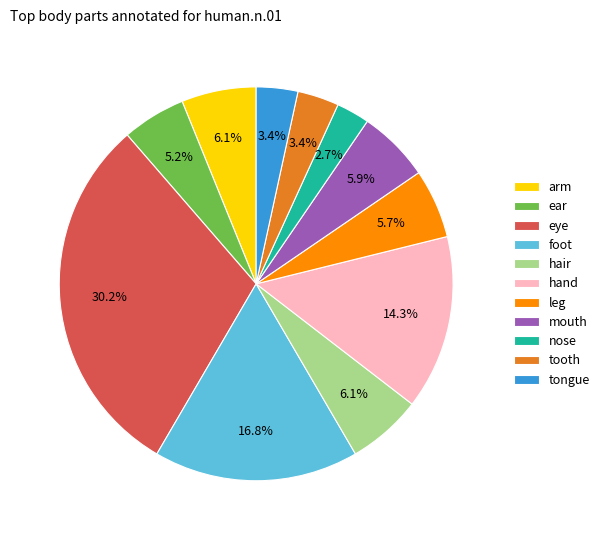

Approximately how many times larger is the value at tongue compared to hand?

0.2